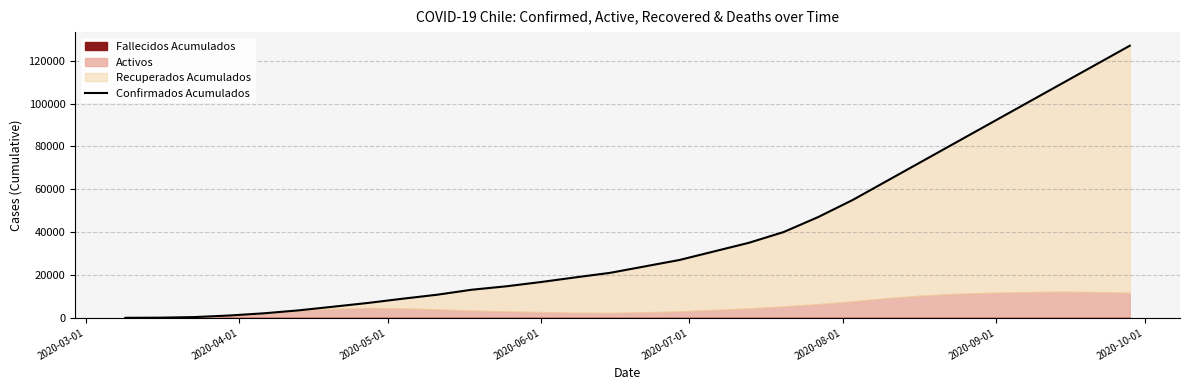

What is the highest value of the Confirmados Acumulados series?

127000